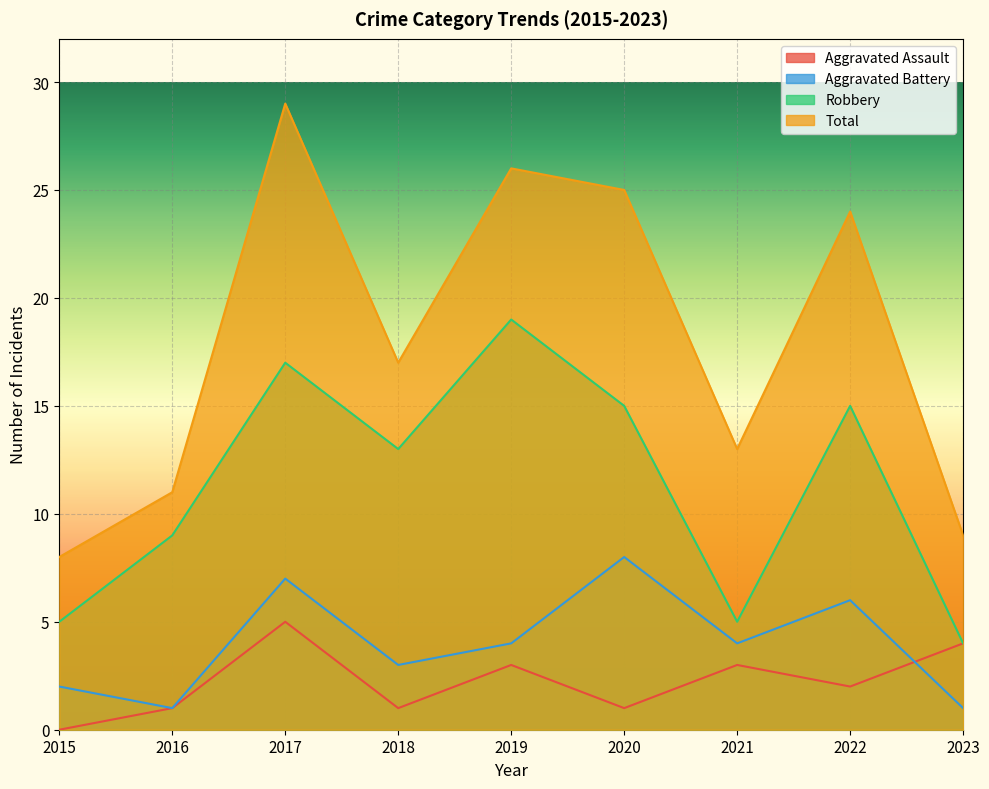

Where is Aggravated Assault nearest to the value 2?

2022